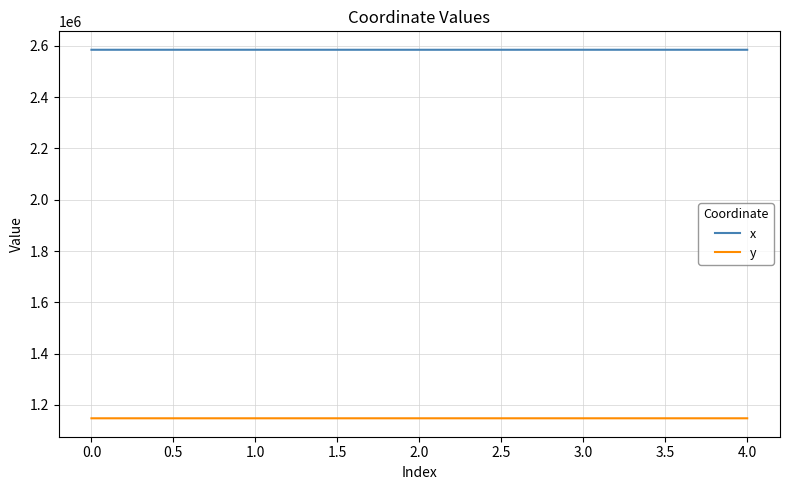

Is the value of y at 3.0 greater than the value of x at 4.0?

No